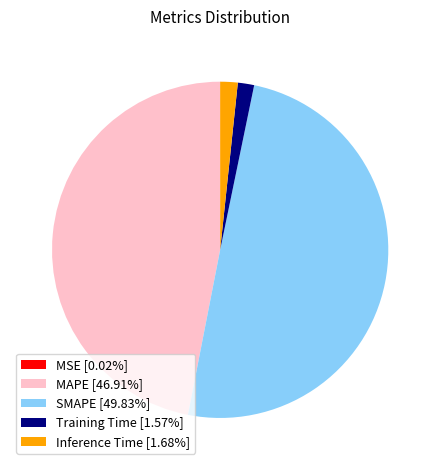

Count the number of slices in the pie.

5